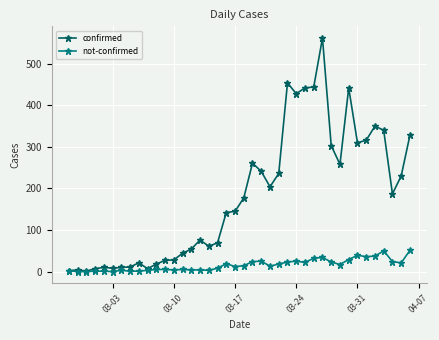

List the series in order of their overall mean, lowest first.

not-confirmed, confirmed